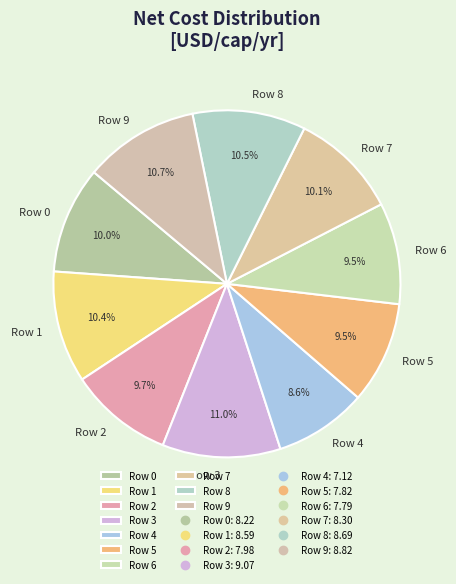

What is the smallest slice in the pie chart?

Row 4